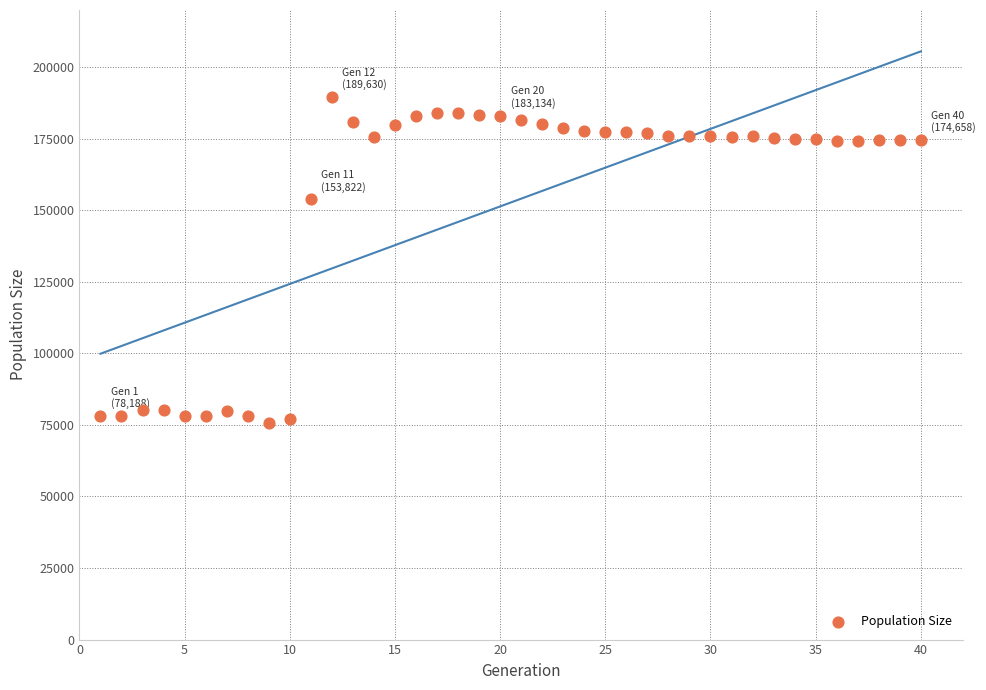

What is the range of X values (max minus min)?

39